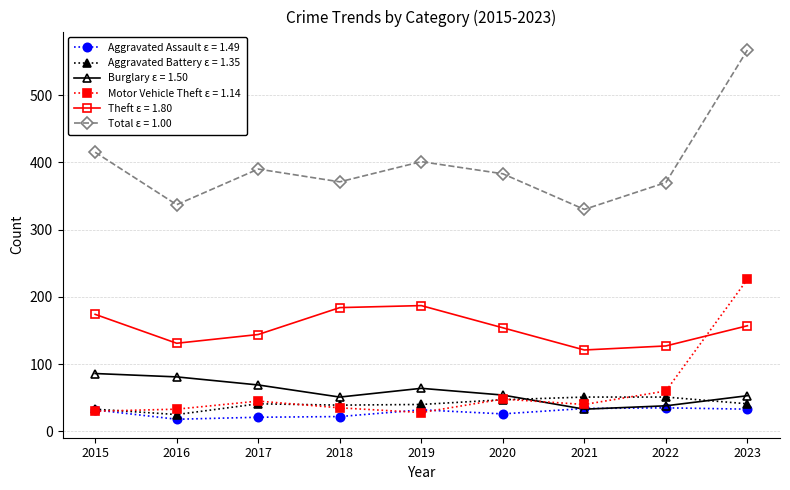

The Theft ε = 1.80 series shows 157 at 2023. True or false?

True